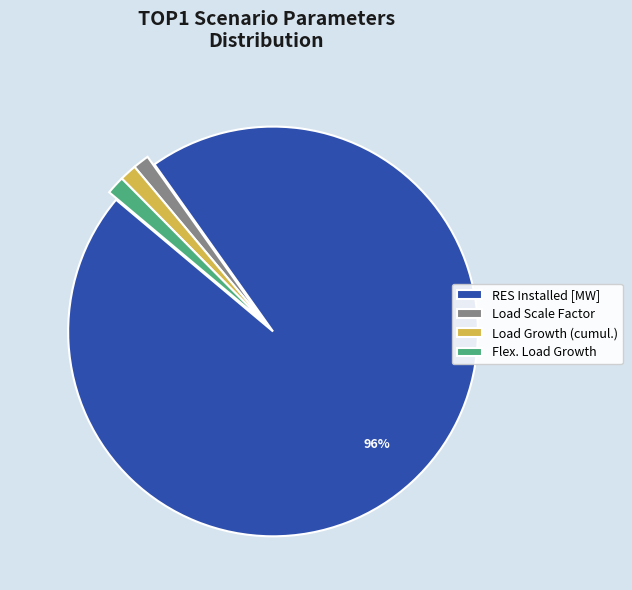

Approximately how many times larger is the value at Load Scale Factor compared to Load Growth (cumul.)?

1.0